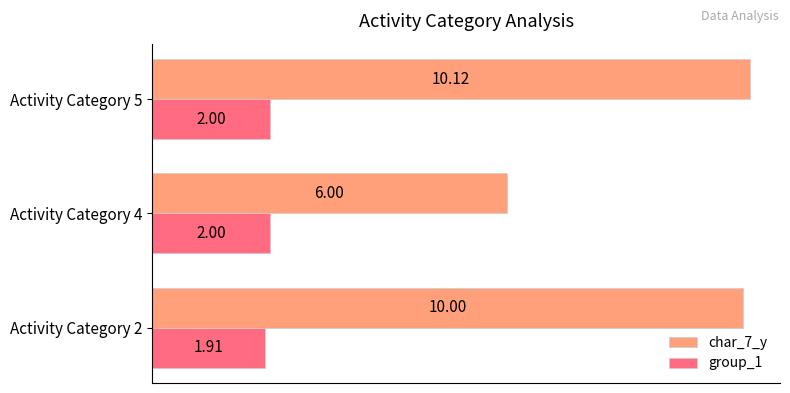

Which series changed the most between Activity Category 4 and Activity Category 5?

char_7_y